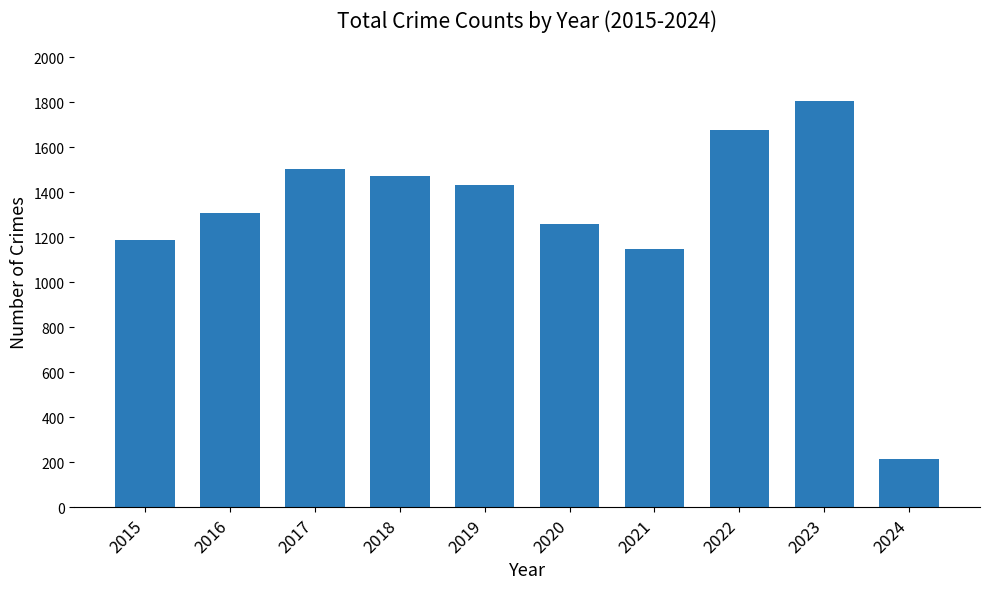

True or false: the data shows 1873 at 2015.

False